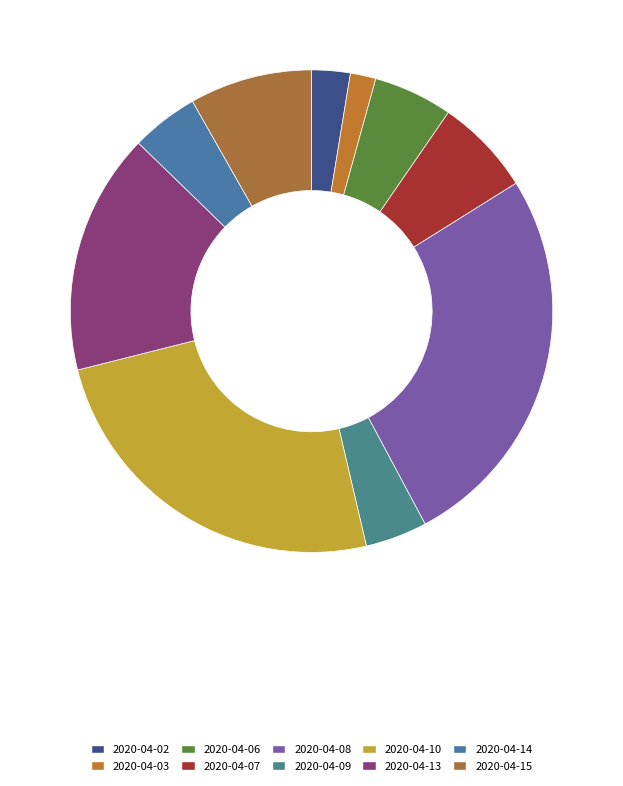

To the nearest percent, what percentage of the pie is 2020-04-08?

26%